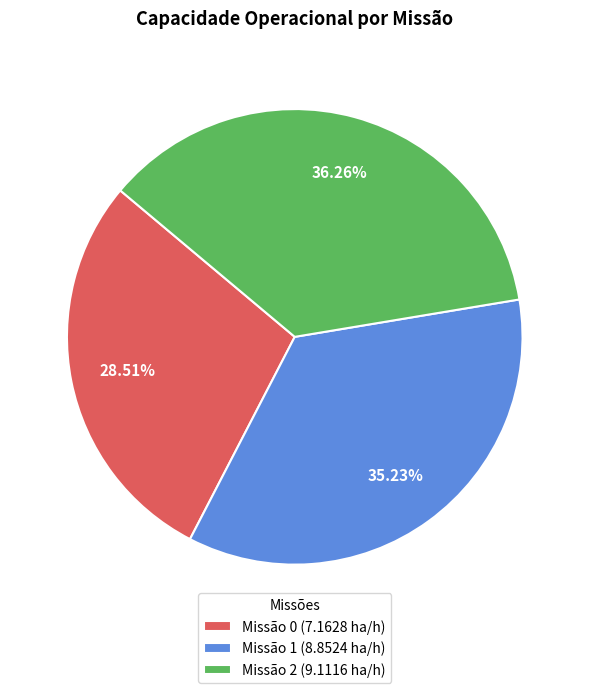

Rank the categories by value from highest to lowest.

Missão 2 (9.1116 ha/h), Missão 1 (8.8524 ha/h), Missão 0 (7.1628 ha/h)